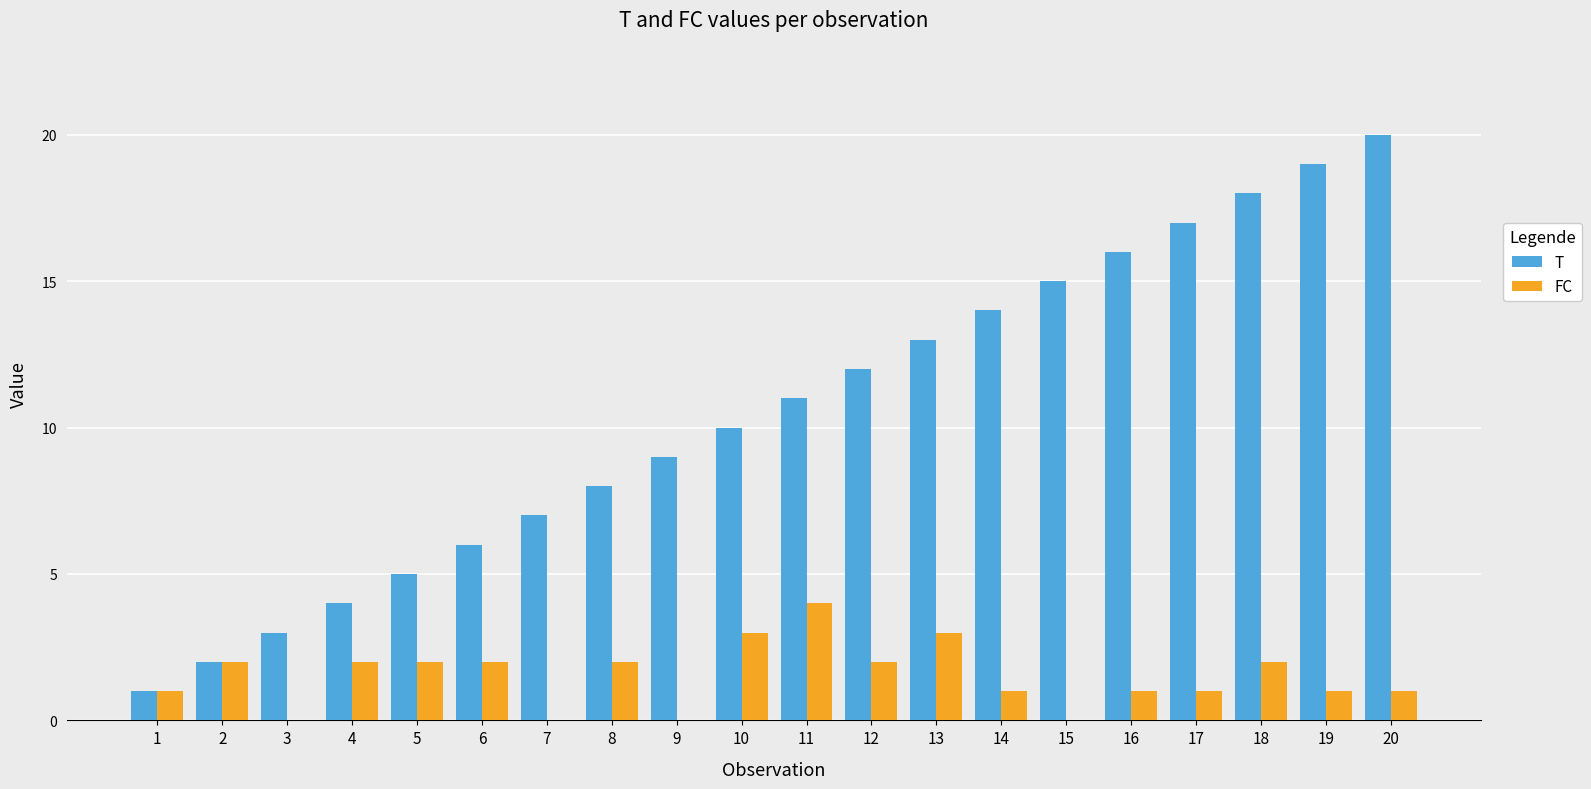

What is the sum of all T values?

210